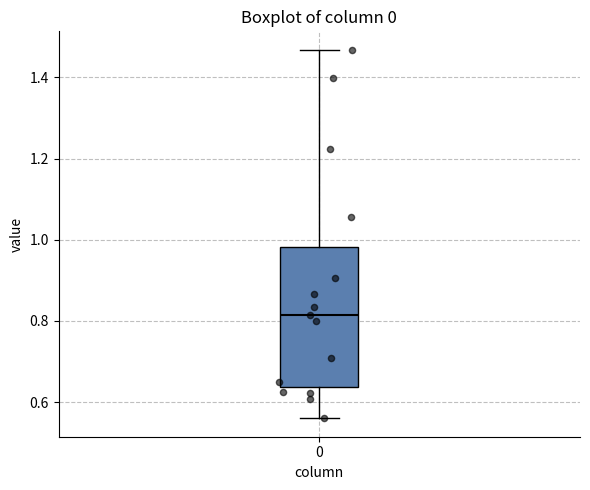

Where does the median line of the box at x = 0 sit on the y-axis? The values are not printed on the chart, so give them approximately, as read against the axis.

0.82